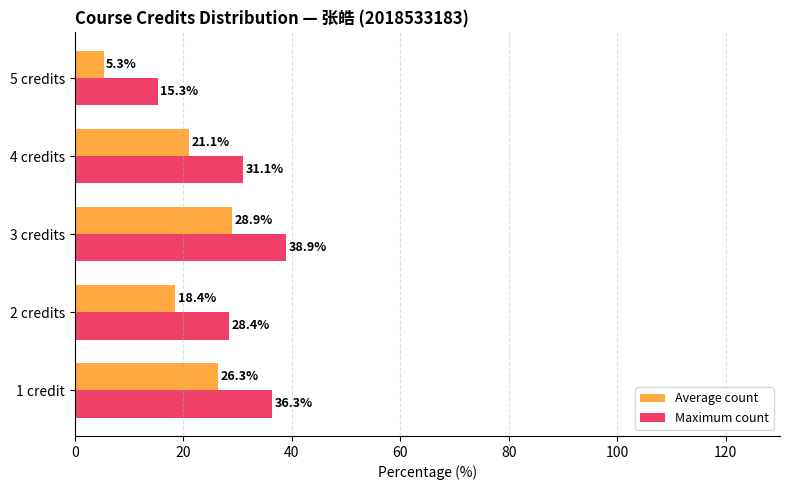

What is the average value of the Average count series?

20.0